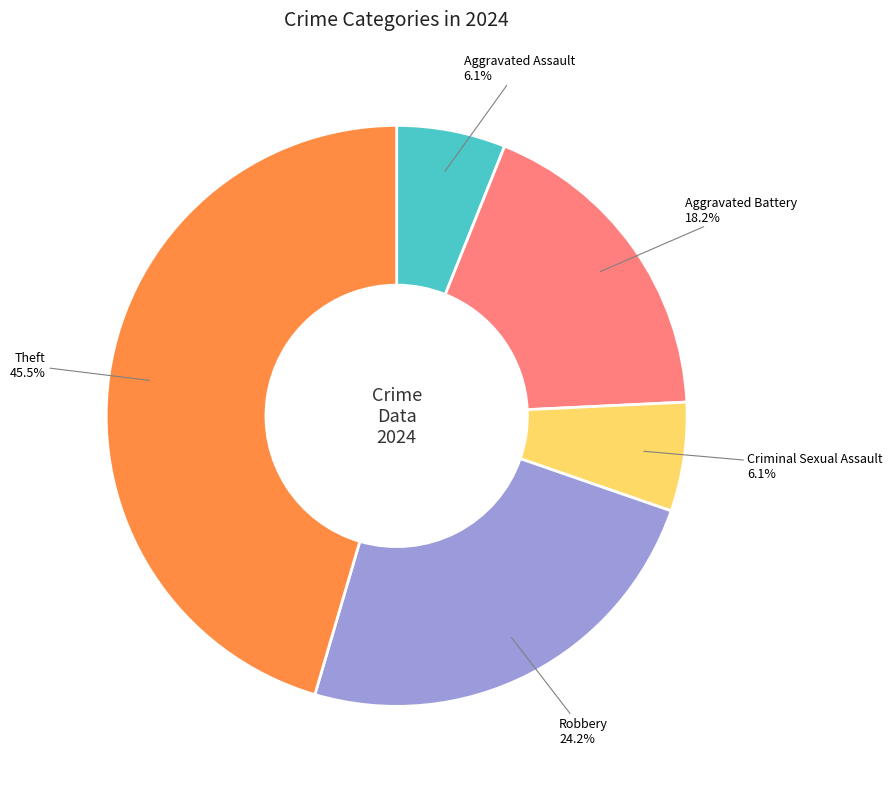

How much of the chart is everything except Aggravated Assault?

93.9%